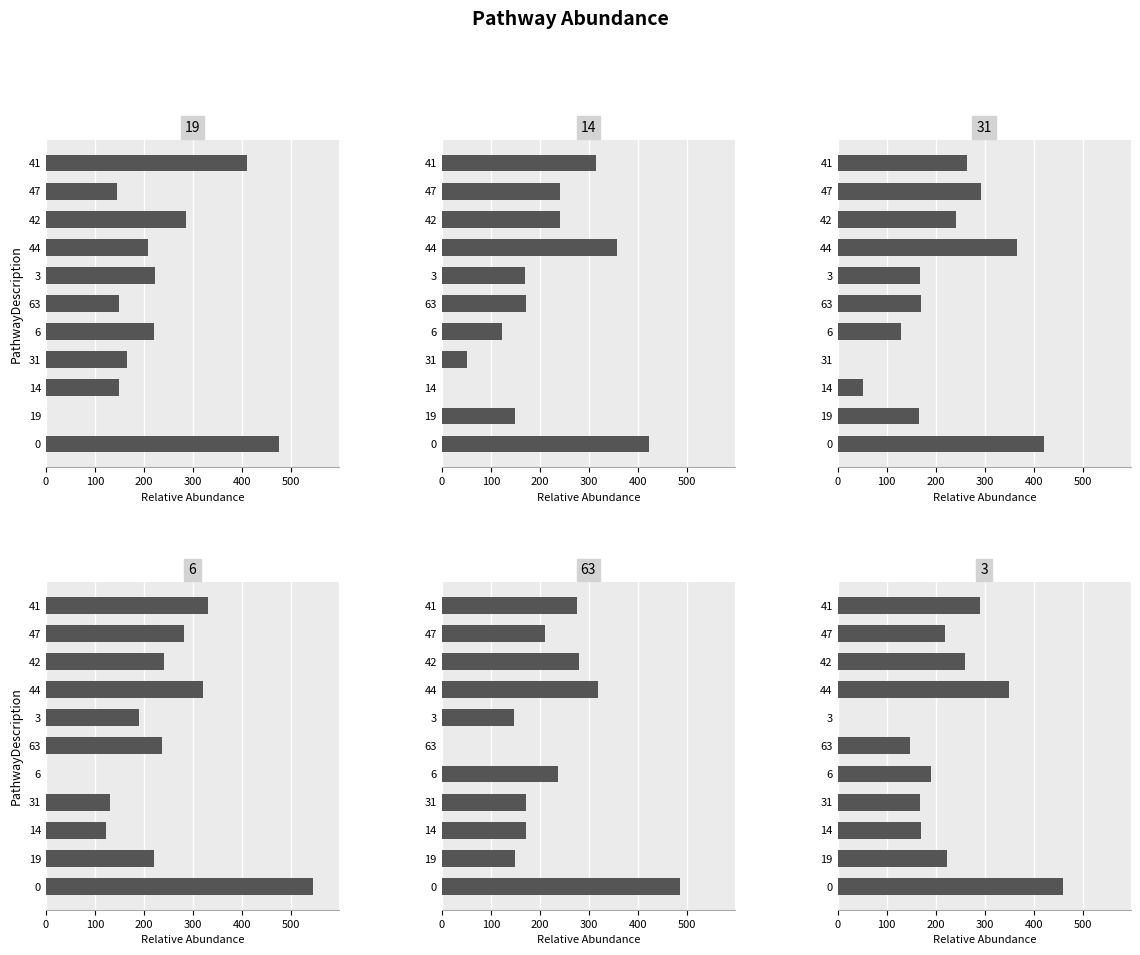

Which series has the widest spread of values?

6